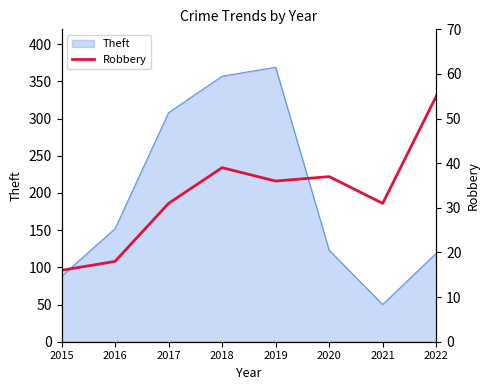

Reading left to right, transcribe all the data shown in this chart.

16	18	31	39	36	37	31	55